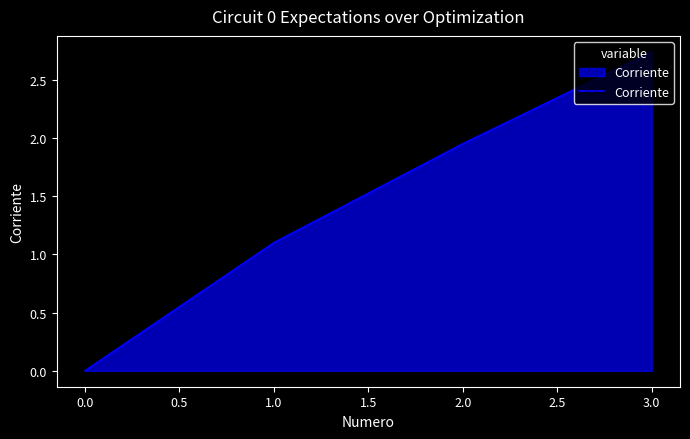

Which category has the lowest value across all series?

0.0